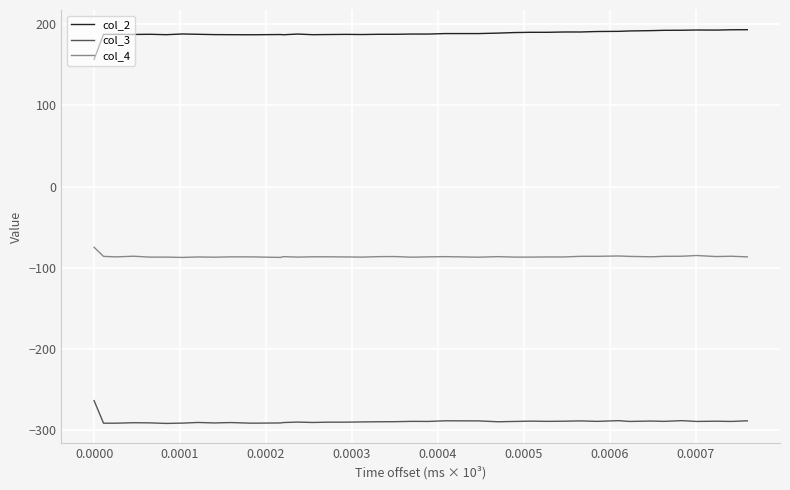

List the series in order of their peak value, highest first.

col_2, col_4, col_3